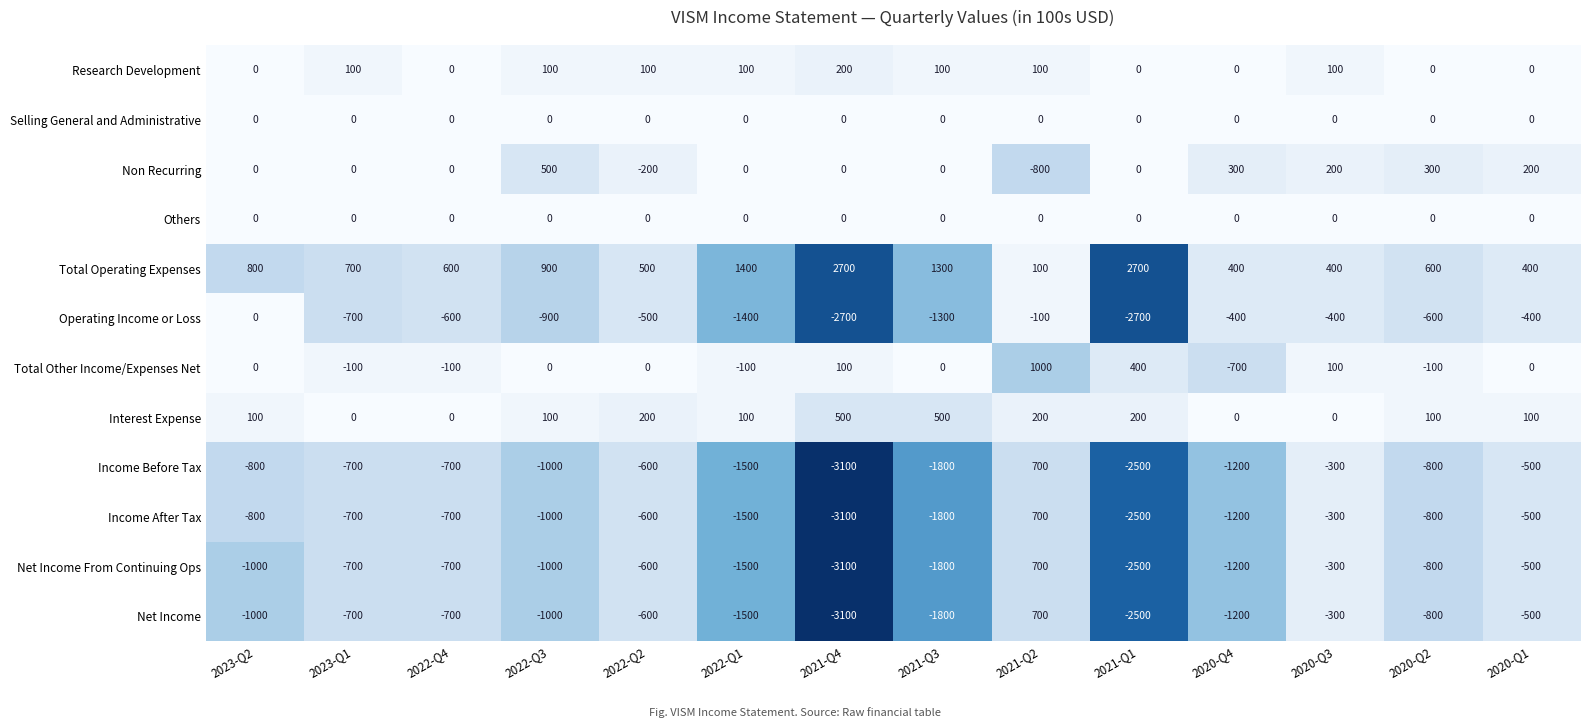

True or false: Total Other Income/Expenses Net has a value of 400 at 2021-Q1.

True